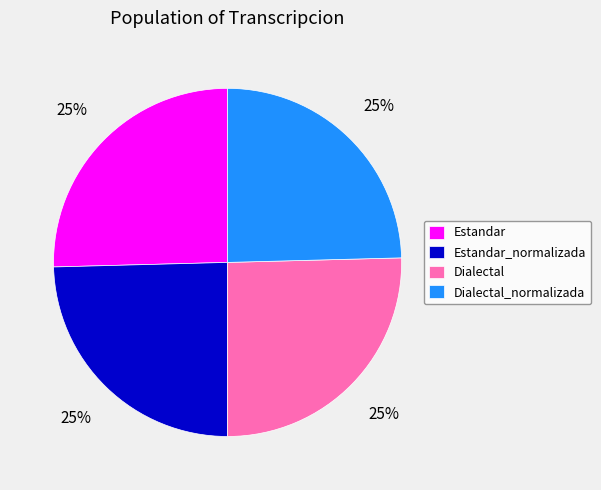

True or false: Dialectal_normalizada accounts for 25% of the total.

True